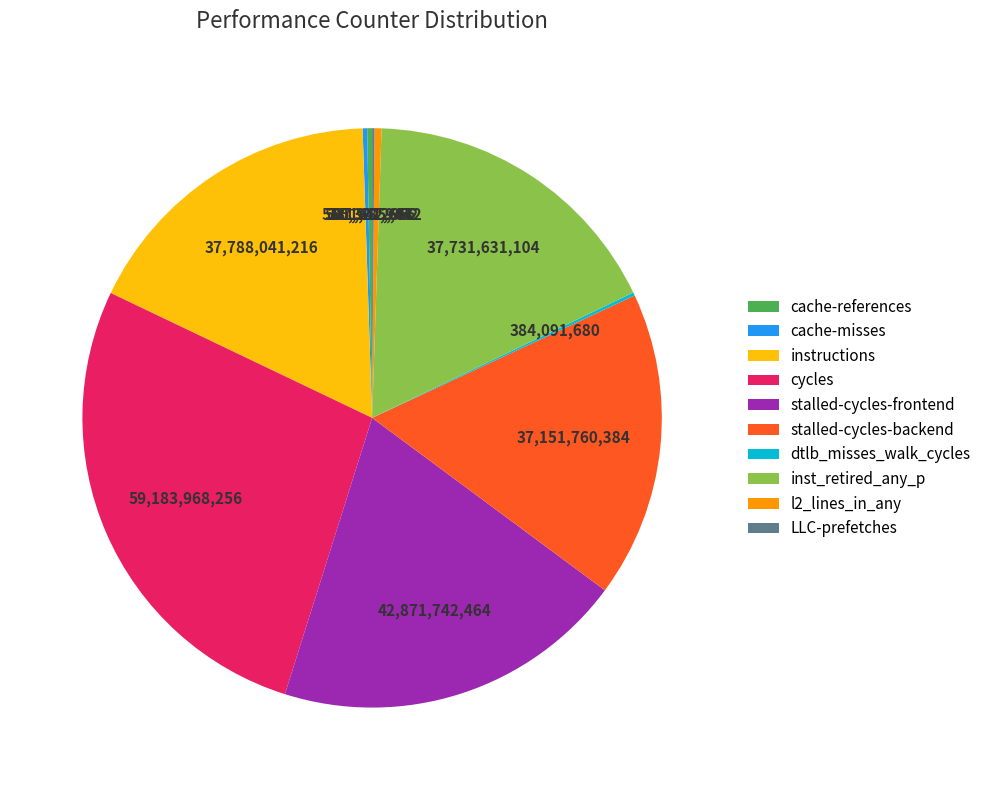

Which has a higher value, cycles or stalled-cycles-backend?

cycles